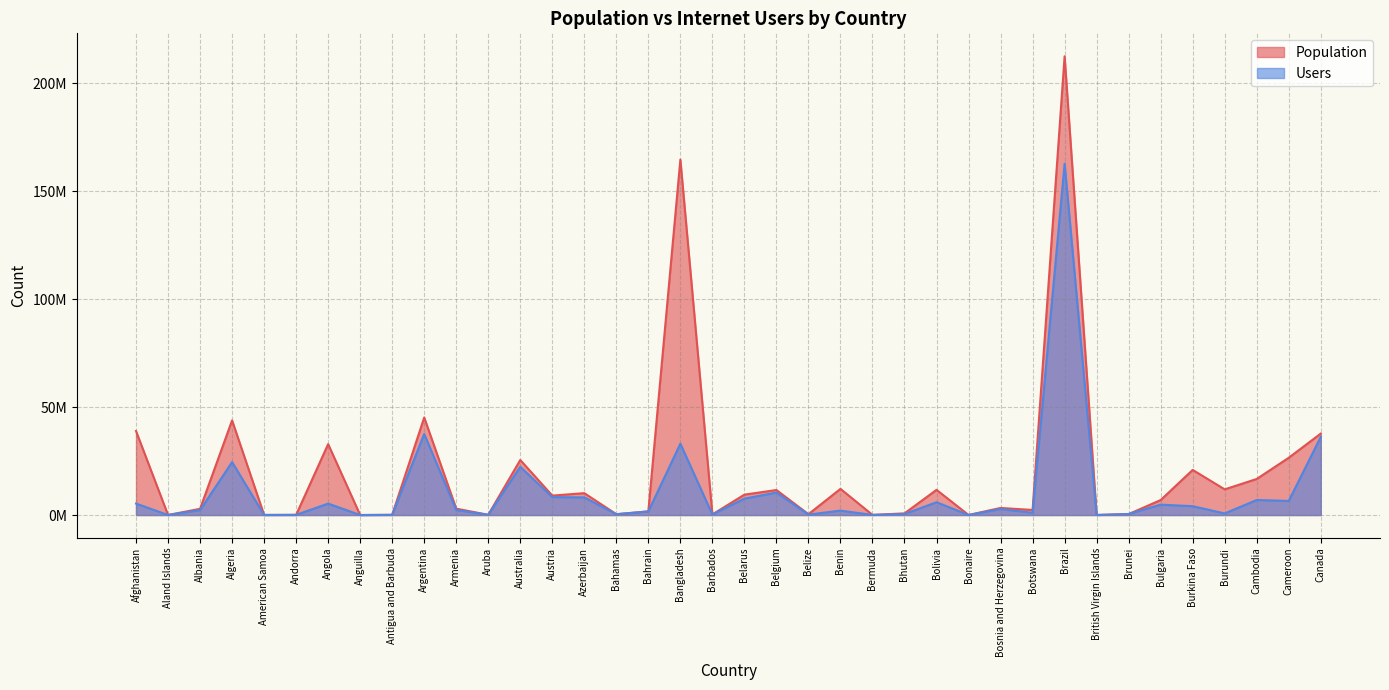

List the labels in order of Population value, smallest first.

Anguilla, Bonaire, Aland Islands, British Virgin Islands, American Samoa, Bermuda, Andorra, Antigua and Barbuda, Aruba, Barbados, Bahamas, Belize, Brunei, Bhutan, Bahrain, Botswana, Albania, Armenia, Bosnia and Herzegovina, Bulgaria, Austria, Belarus, Azerbaijan, Belgium, Bolivia, Burundi, Benin, Cambodia, Burkina Faso, Australia, Cameroon, Angola, Canada, Afghanistan, Algeria, Argentina, Bangladesh, Brazil